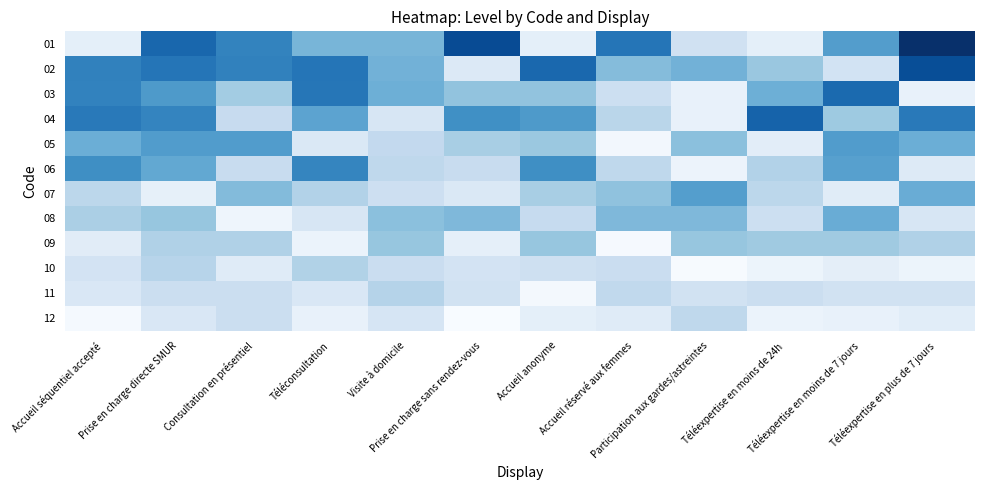

At which category is the sum across all series the highest?

Prise en charge directe SMUR